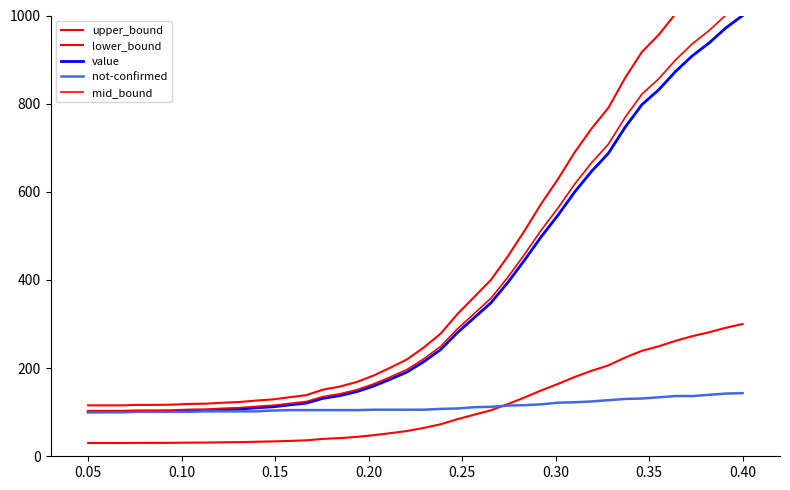

What is the difference between the second highest and second lowest values in the lower_bound series?

261.4